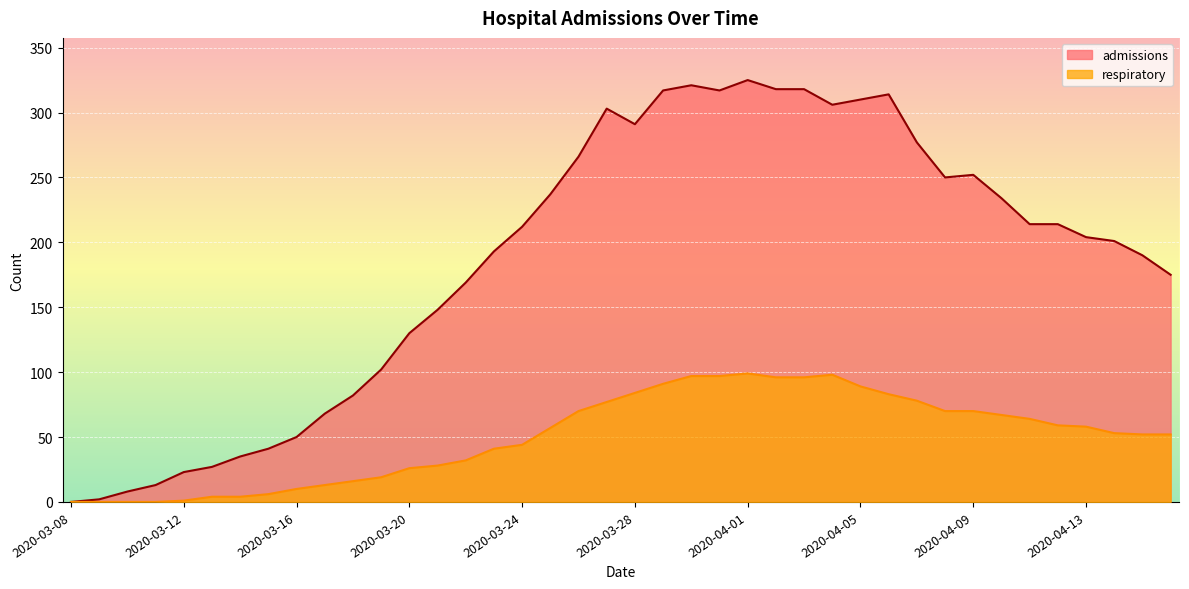

Does the chart display data point markers on the line(s)?

No